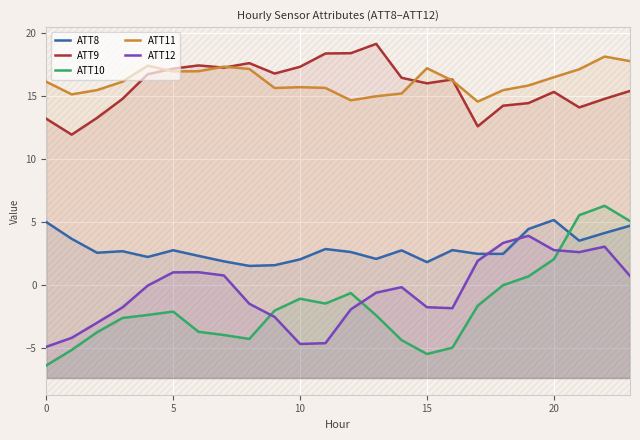

How many negative values does the ATT12 series have?

14